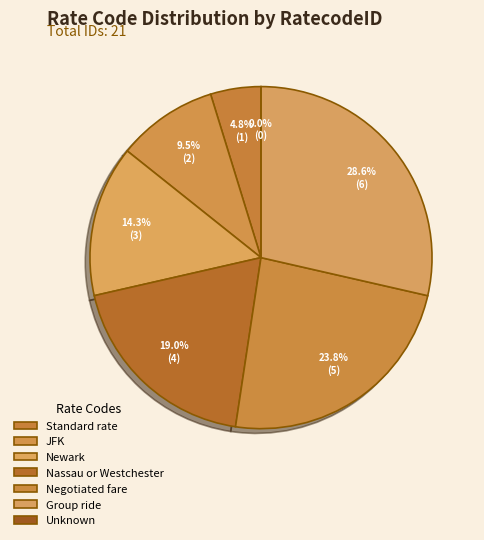

What percentage is the Newark slice, to the nearest percent?

14%